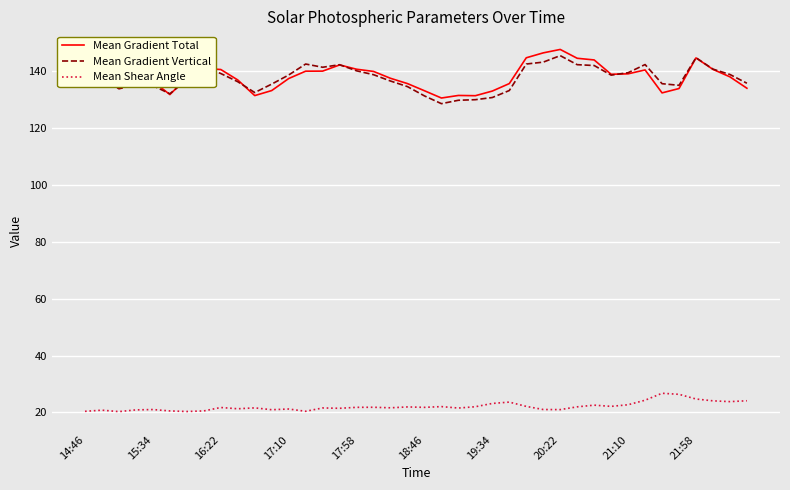

True or false: Mean Shear Angle and Mean Gradient Total intersect in this chart.

False